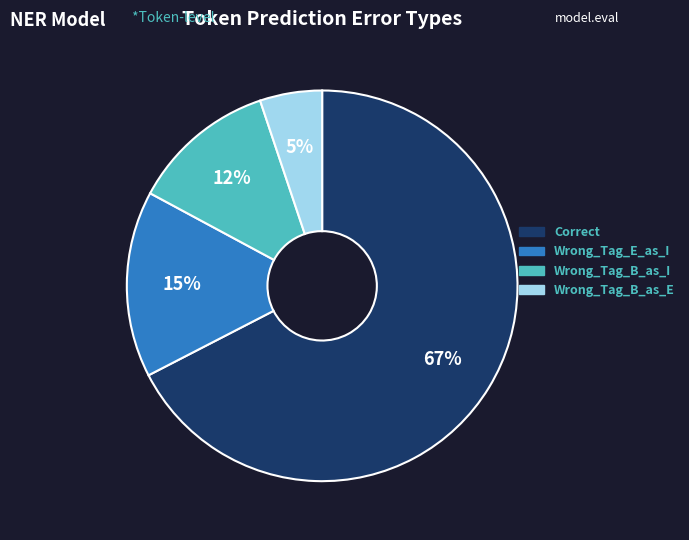

How many slices are in this pie chart?

4